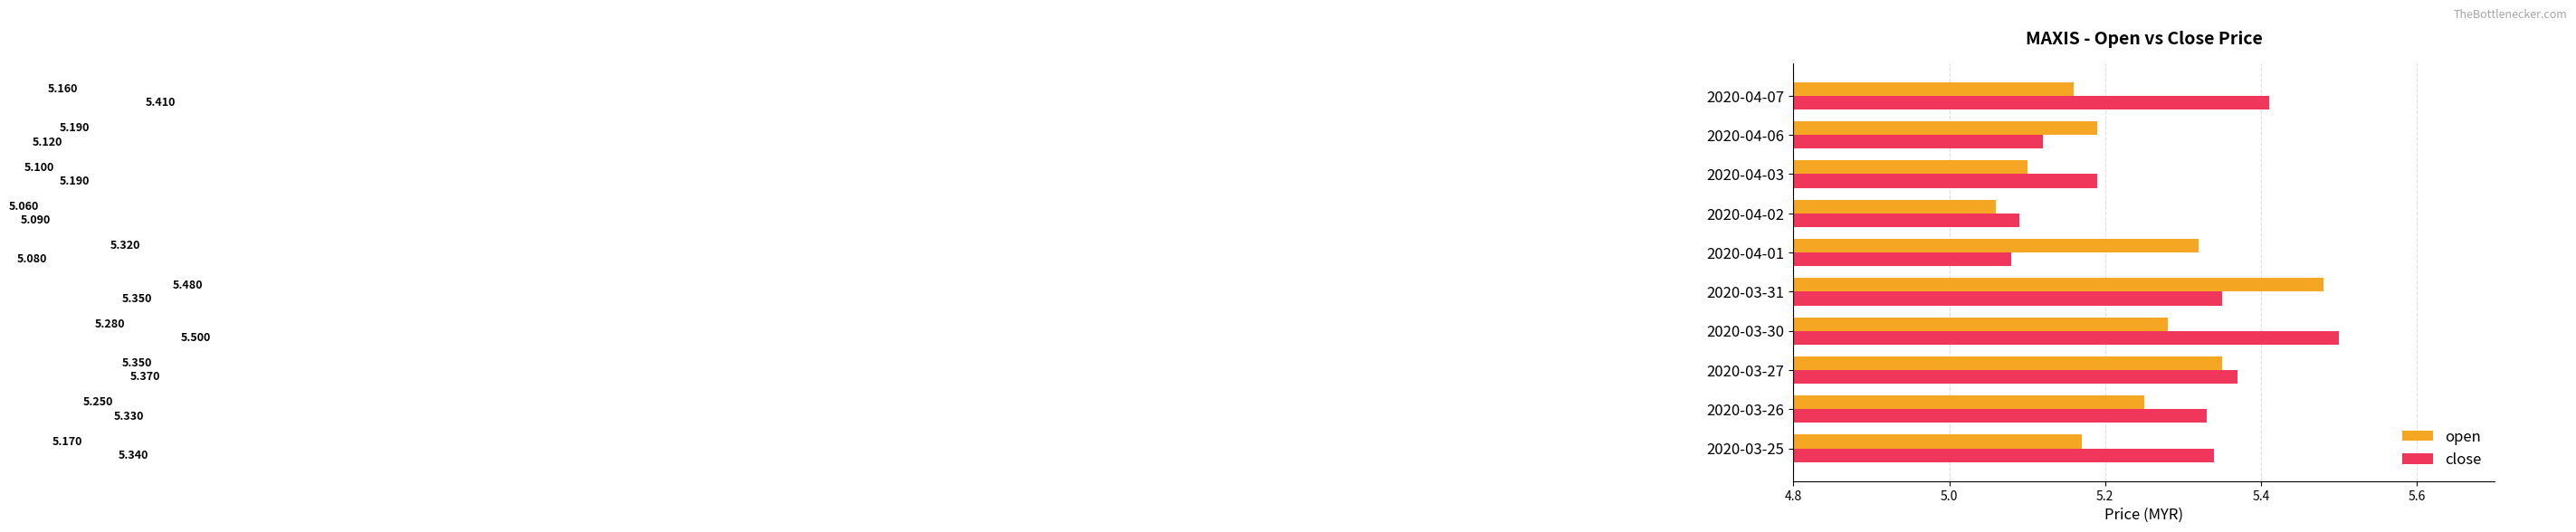

Which series changed the most between 2020-03-30 and 2020-03-31?

open